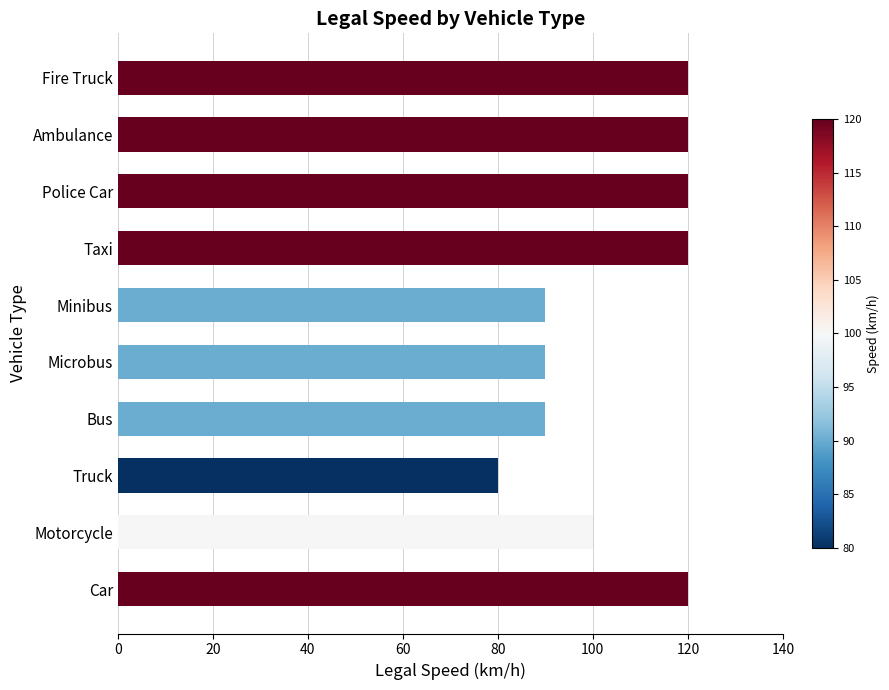

What is the difference between the maximum and minimum values?

40